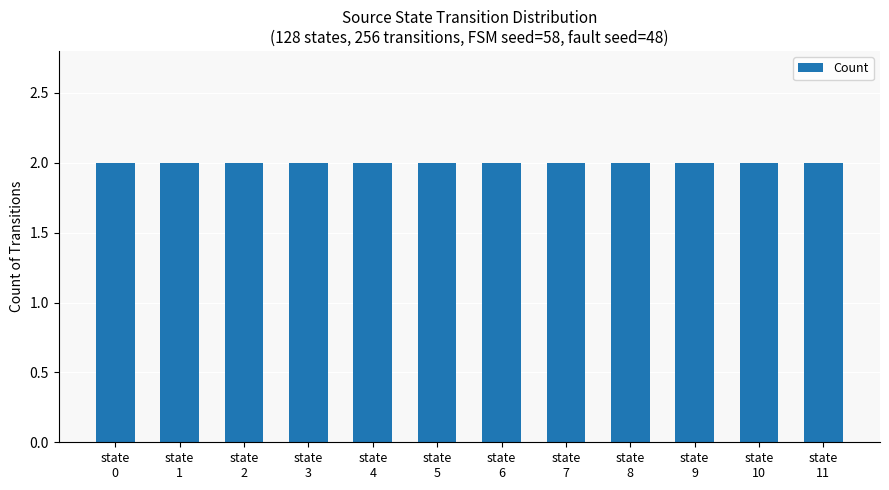

List the labels in order of value, smallest first.

state 0, state 1, state 10, state 11, state 9, state 2, state 8, state 3, state 7, state 4, state 6, state 5